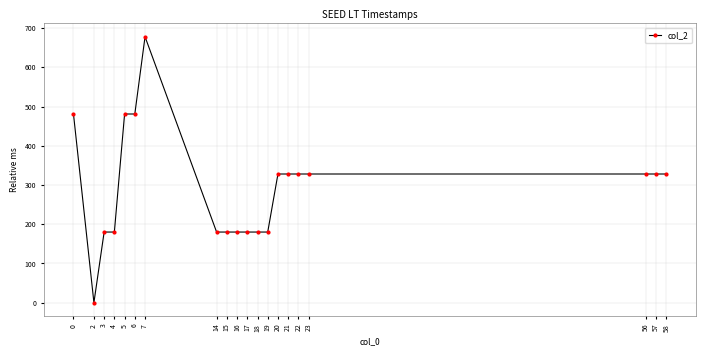

Between 14 and 2, which is larger?

14